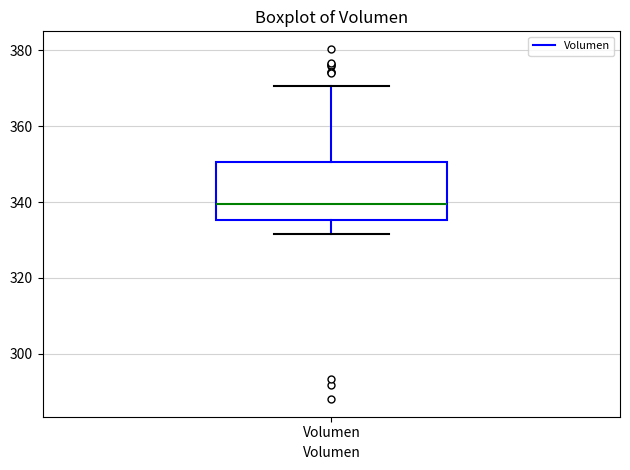

Where does the upper whisker of the box for Volumen end on the y-axis? The values are not printed on the chart, so give them approximately, as read against the axis.

370